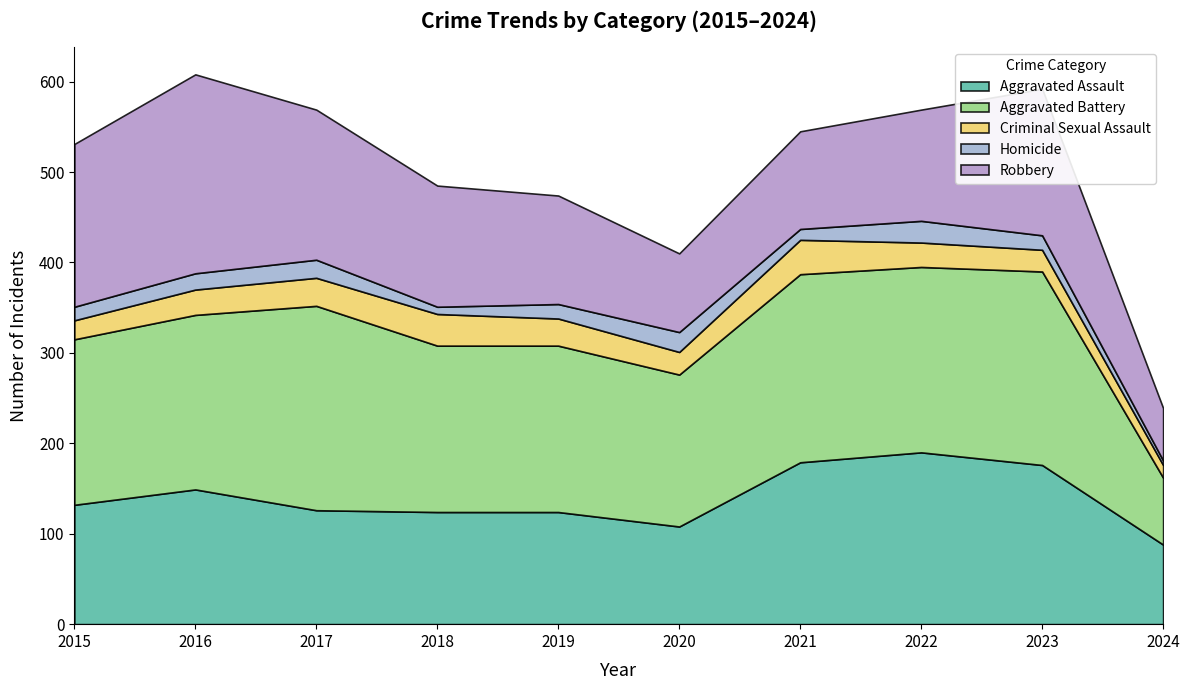

What is the sum of all Aggravated Assault values?

1396